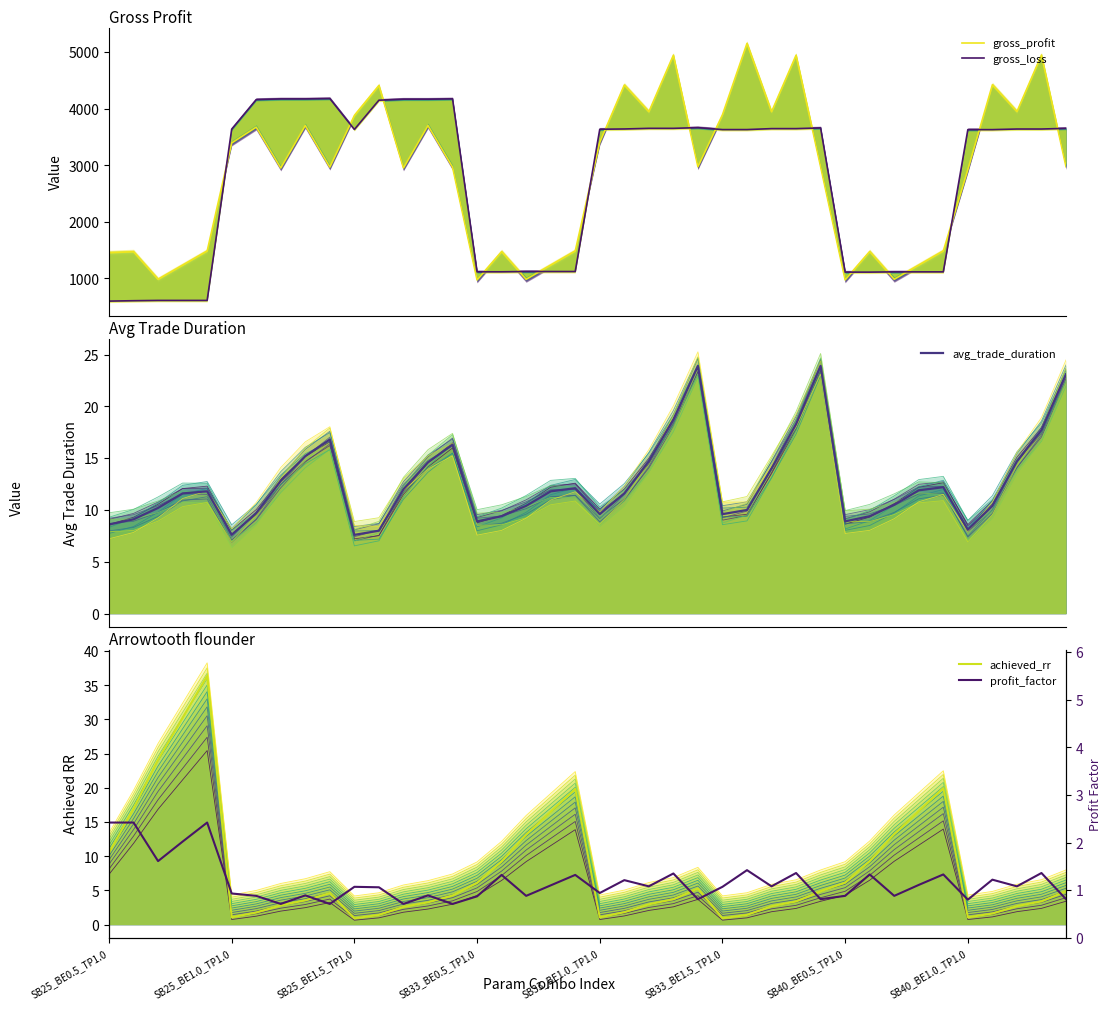

The value of profit_factor at 8 is 1.2. True or false?

False